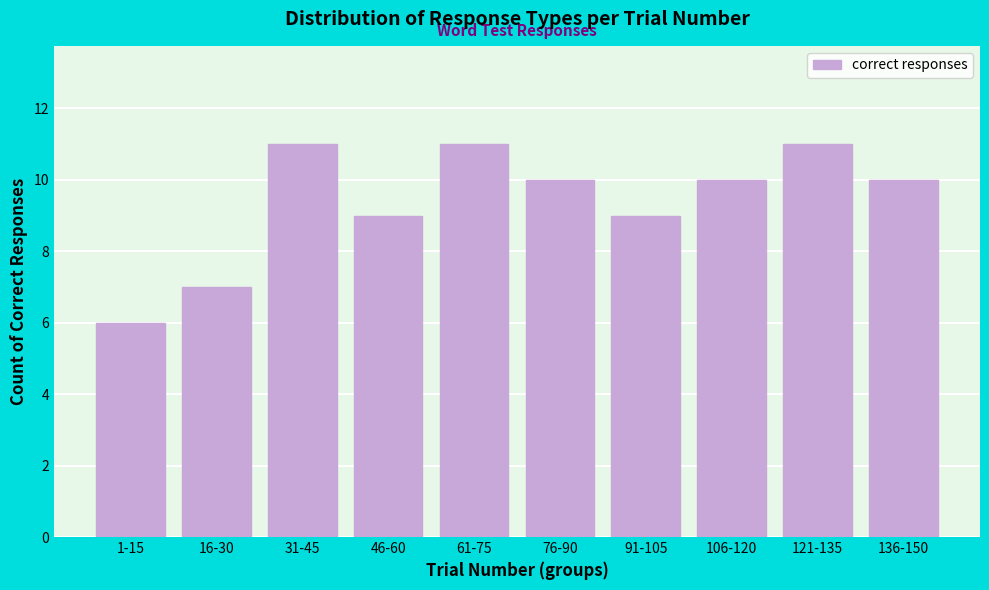

Reading left to right, extract all data points from this chart.

6	7	11	9	11	10	9	10	11	10